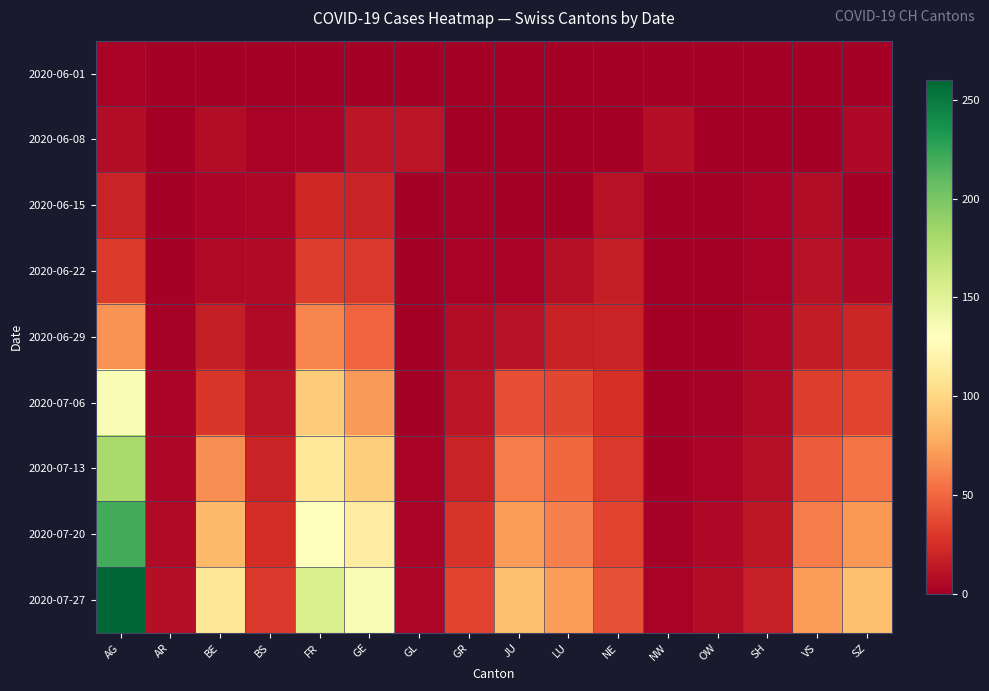

Rank the series by their maximum value, from lowest to highest.

2020-06-01, 2020-06-08, 2020-06-15, 2020-06-22, 2020-06-29, 2020-07-06, 2020-07-13, 2020-07-20, 2020-07-27